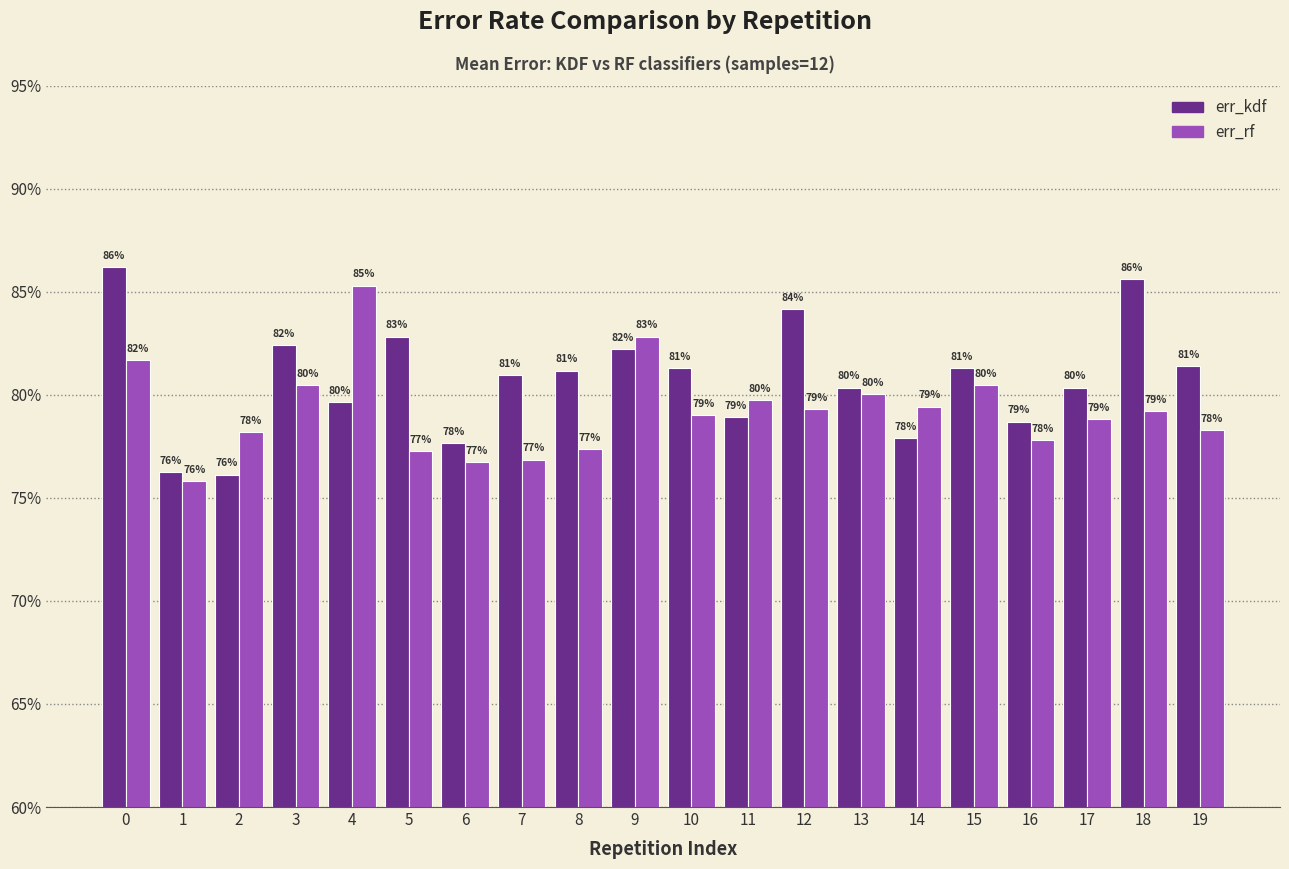

Is the value of err_rf at 1 greater than the value of err_kdf at 4?

No